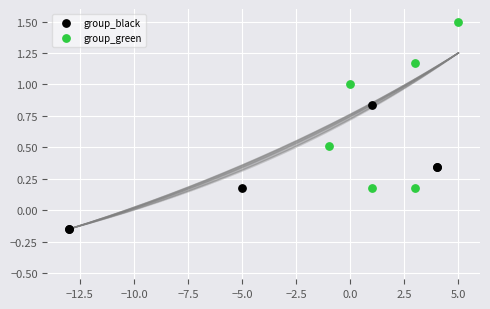

What are all the series names shown in the legend?

group_black, group_green